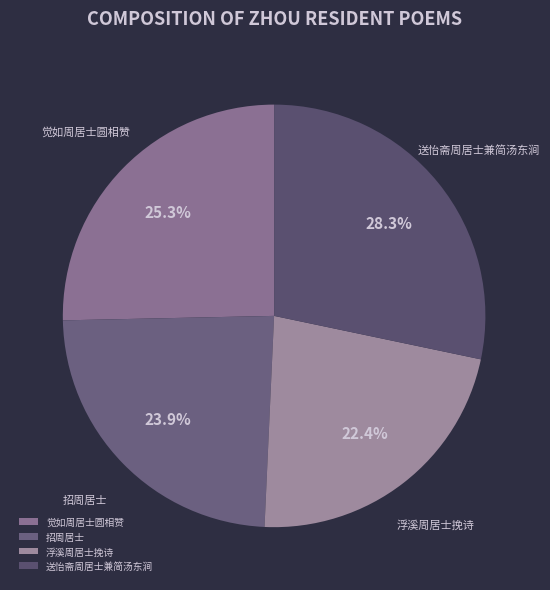

Is there a majority slice in this chart?

No